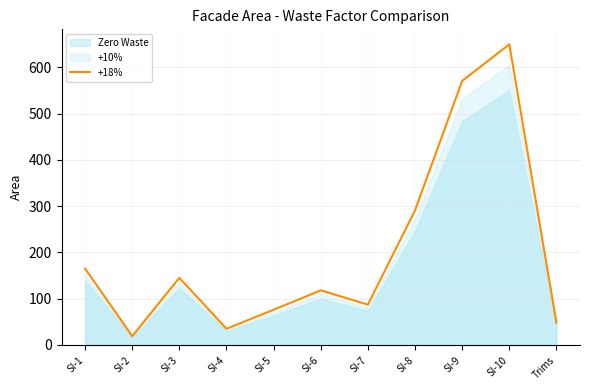

The value of +18% at SI-5 is 76. True or false?

True